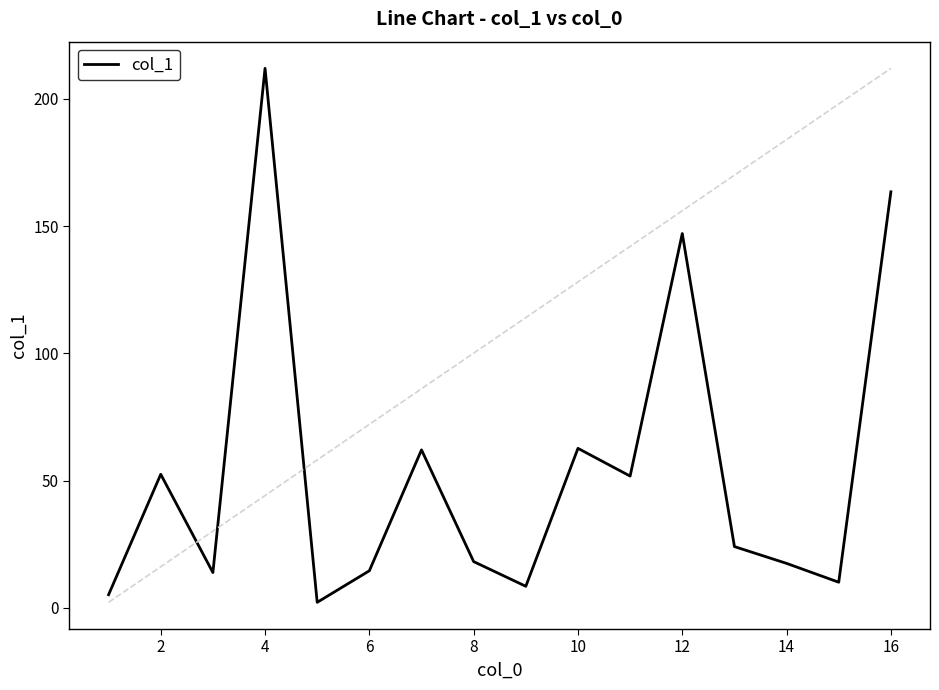

What is the difference between the maximum and minimum values?

209.8